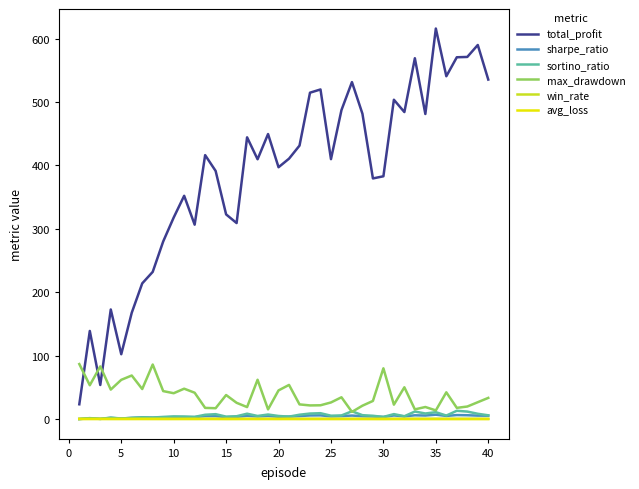

Which series has the widest spread of values?

total_profit